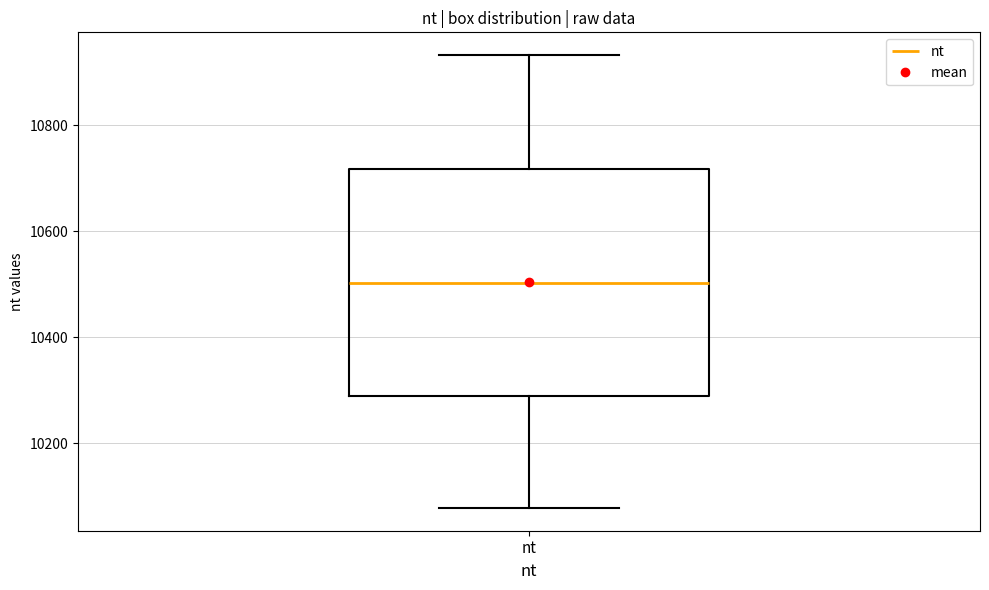

Read this box plot against the y-axis: the position of the median line, the range covered by the box, and the ends of both whiskers. The values are not printed on the chart, so give them approximately, as read against the axis.

median 10500, box 10280 to 10720, whiskers 10080 to 10940